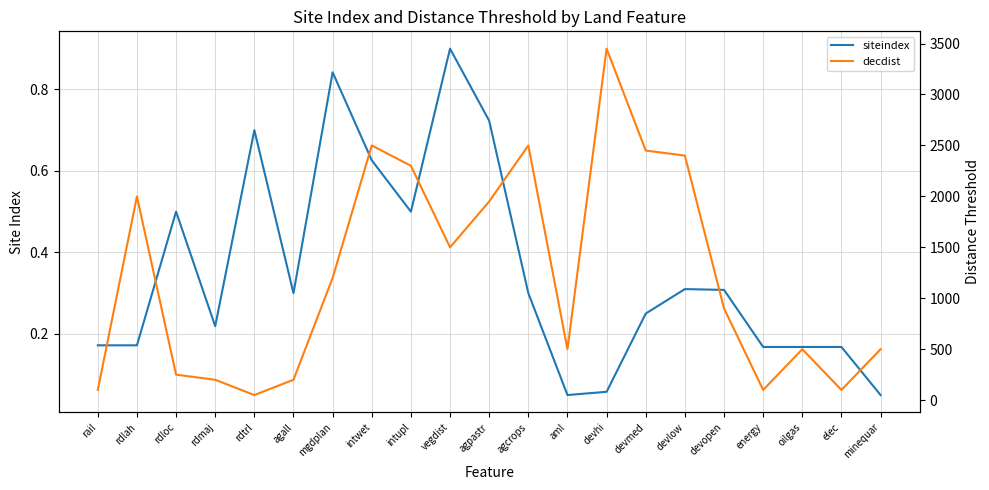

What is the average value of the decdist series?

1221.4